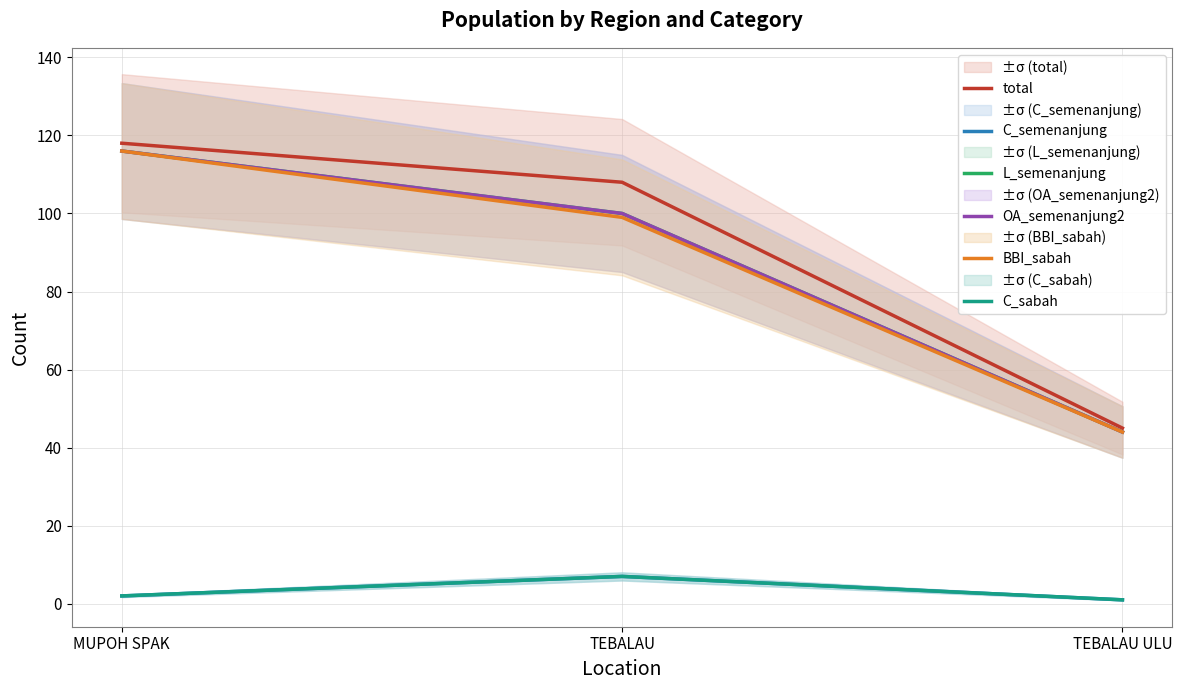

Which series has the largest total across all categories?

total